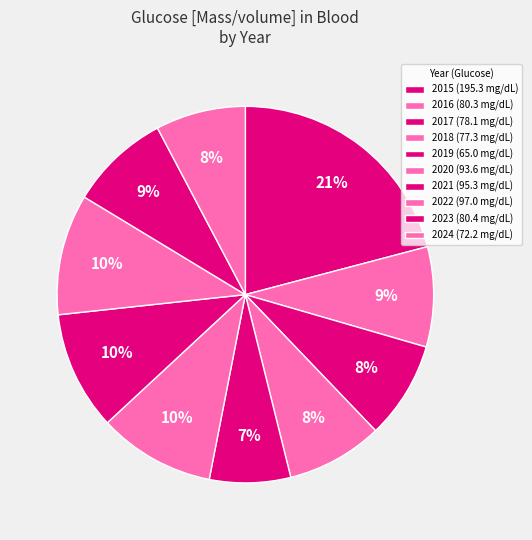

The 2017 slice represents 20% of the pie. True or false?

False